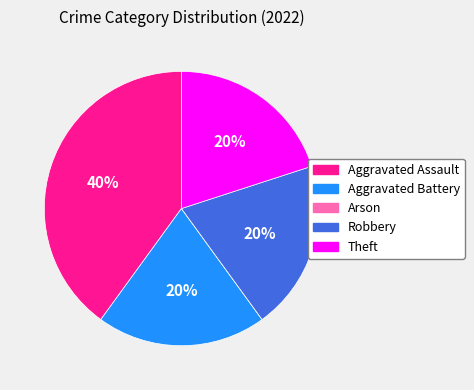

Is the sum of Theft and Robbery greater than half?

No